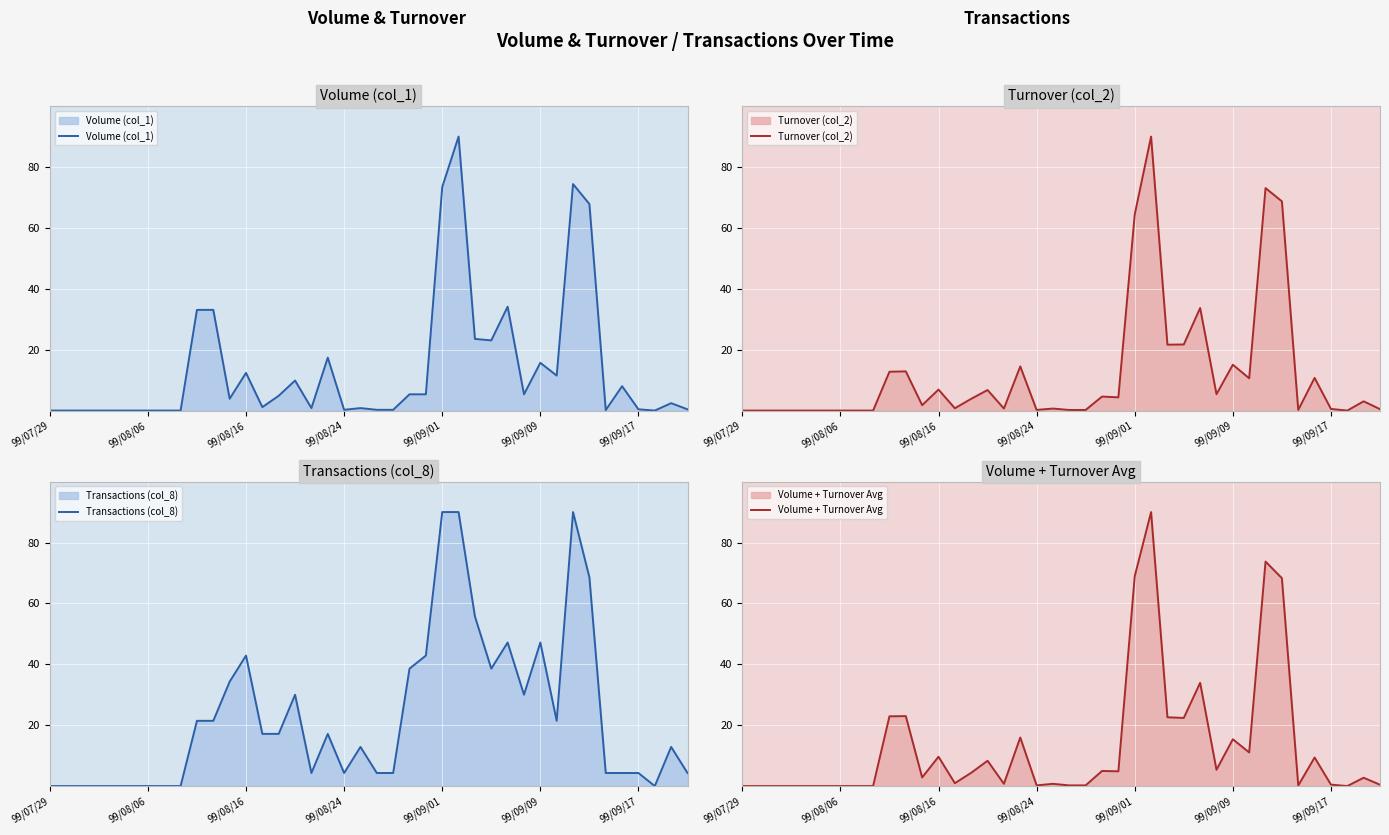

How many lines are shown in the chart?

4